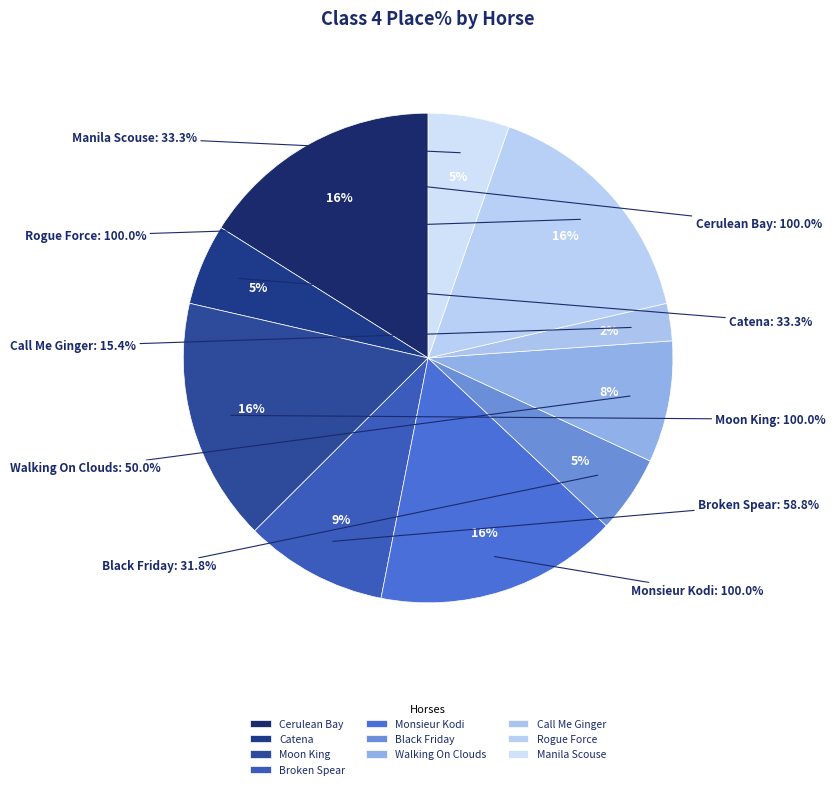

To the nearest percent, what is the difference between the largest and smallest slice percentages?

14%